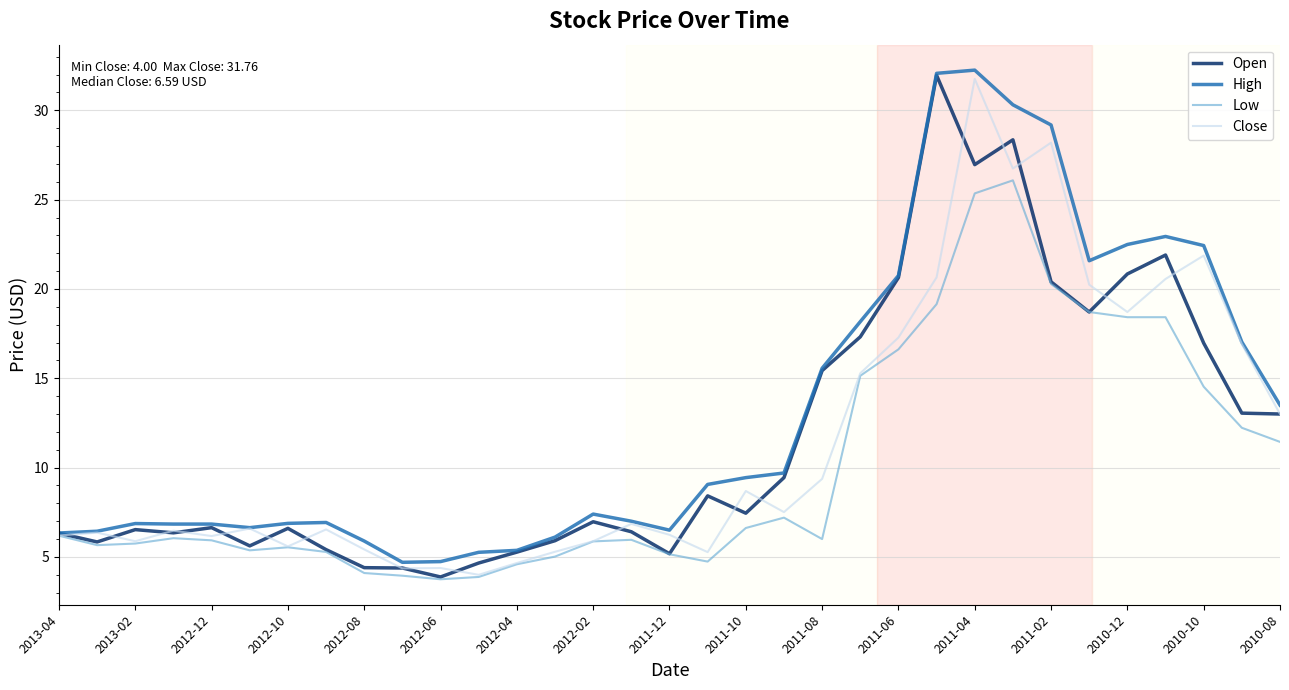

What is the sum of all Open values?

387.2